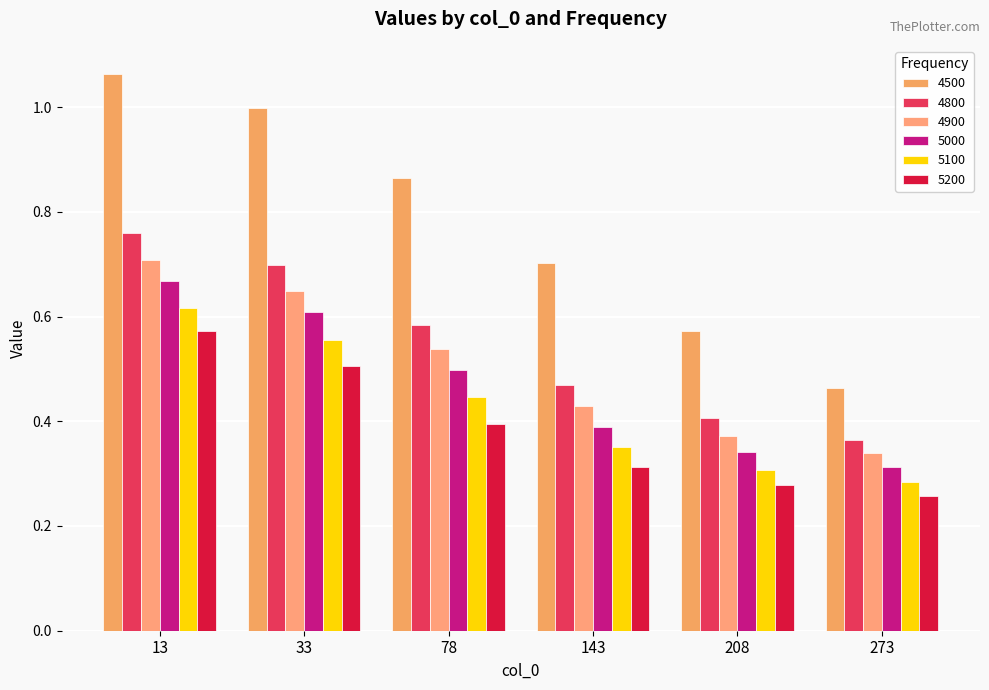

What is the difference between the 5100 values at 13 and 78?

0.2